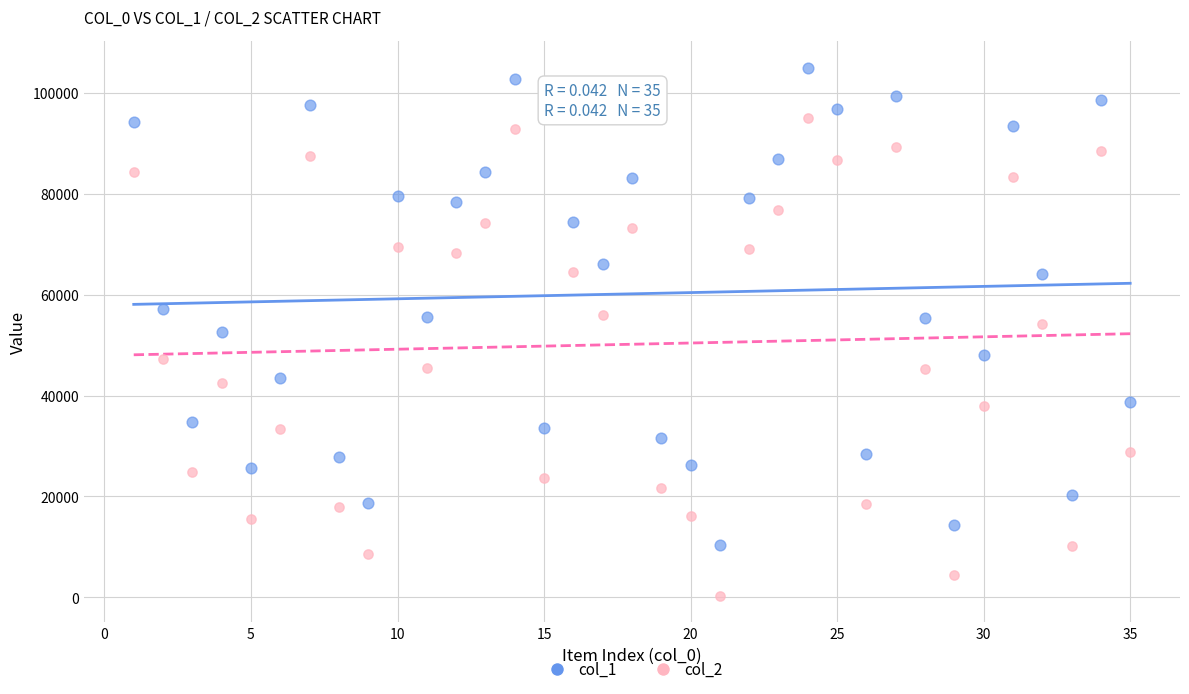

Which series reaches the minimum Y coordinate?

col_2